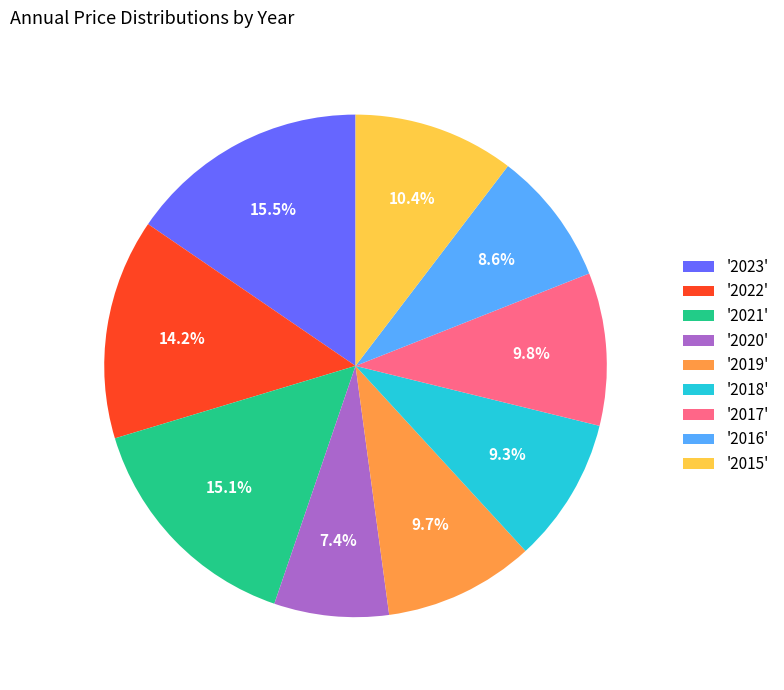

What is the smallest slice in the pie chart?

'2020'